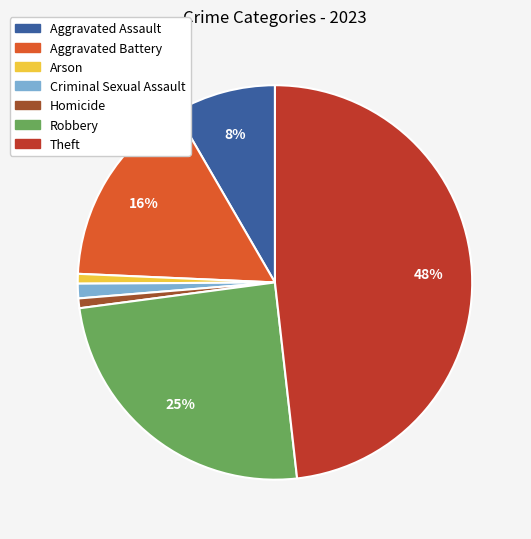

What is the largest slice in the pie chart?

Theft